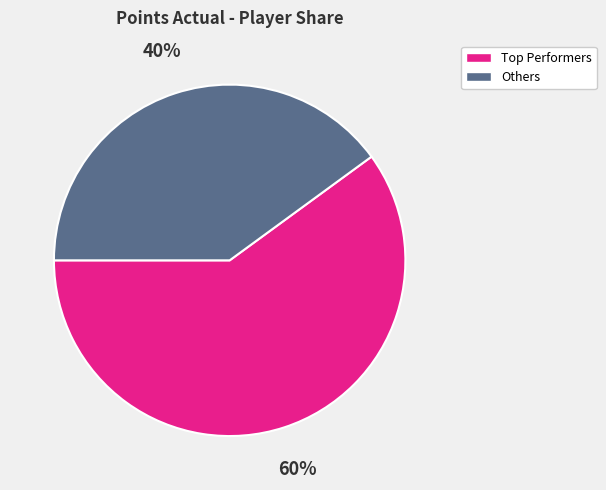

Is there a majority slice in this chart?

Yes